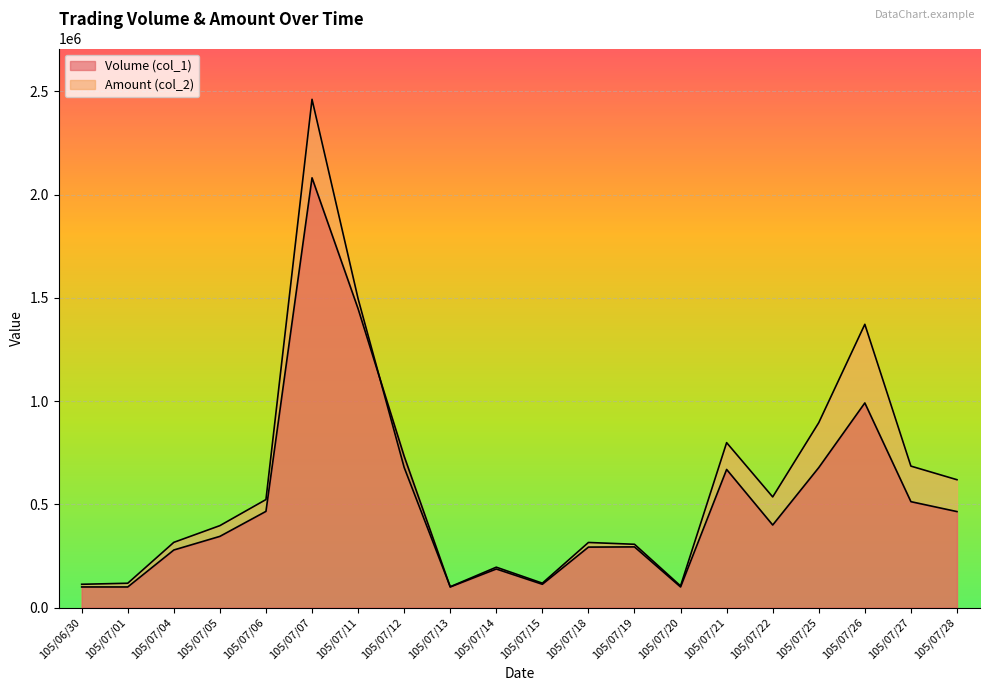

True or false: Amount (col_2) has more than 2 points higher than both neighbors.

True